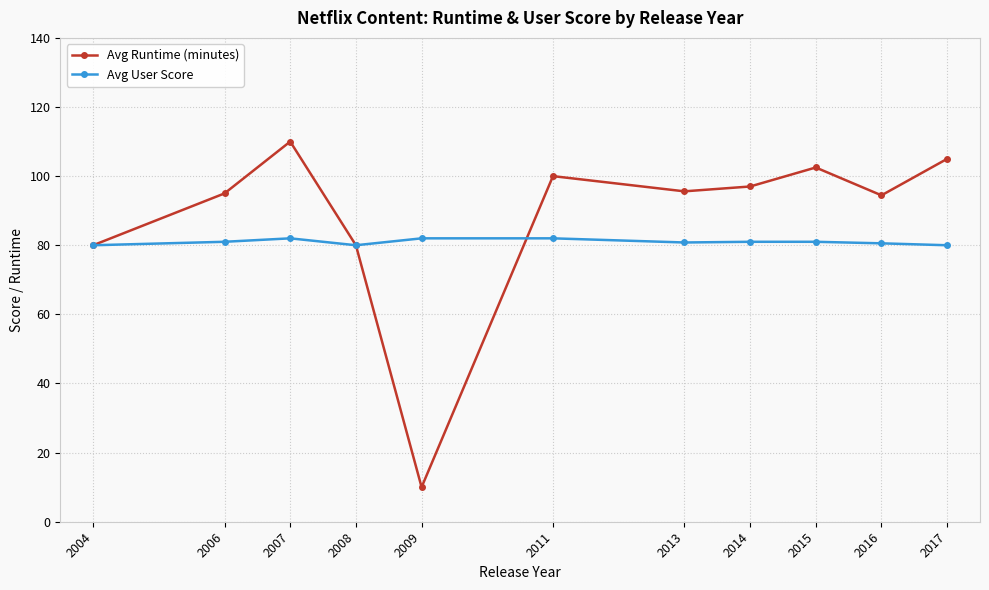

What is the sum of the Avg User Score values at 2011 and 2004?

162.0